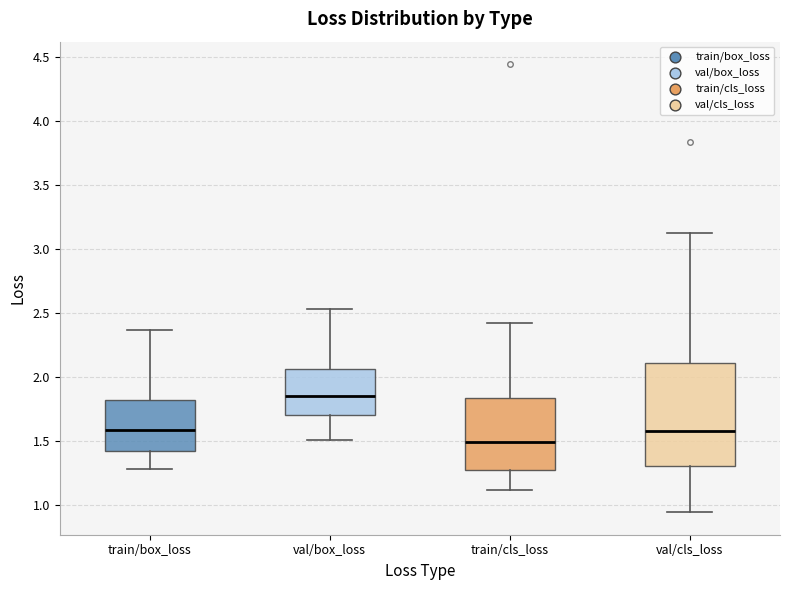

Reading left to right, read every box against the y-axis: the position of its median line, the range the box covers, and the ends of its whiskers. The values are not printed on the chart, so give them approximately, as read against the axis.

train/box_loss: median 1.60, box 1.40 to 1.80, whiskers 1.30 to 2.35
val/box_loss: median 1.85, box 1.70 to 2.05, whiskers 1.50 to 2.55
train/cls_loss: median 1.50, box 1.30 to 1.85, whiskers 1.10 to 2.40
val/cls_loss: median 1.60, box 1.30 to 2.10, whiskers 0.95 to 3.10